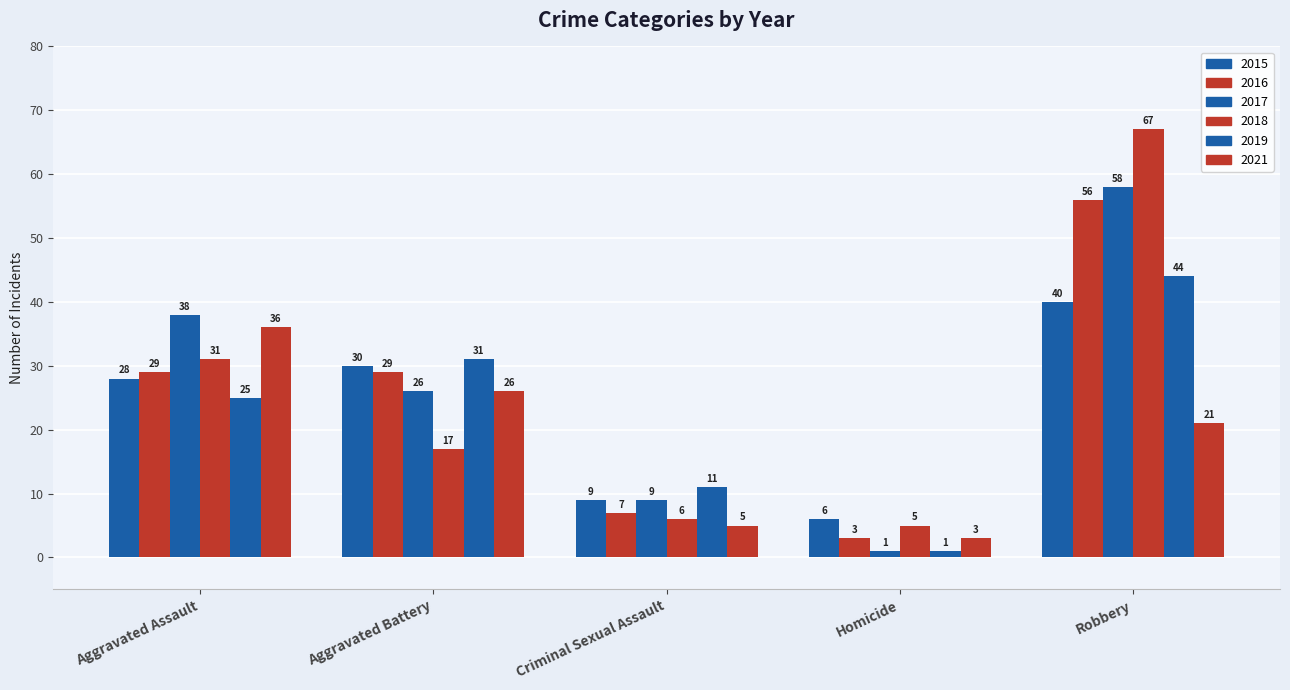

How many data points does each series have?

5